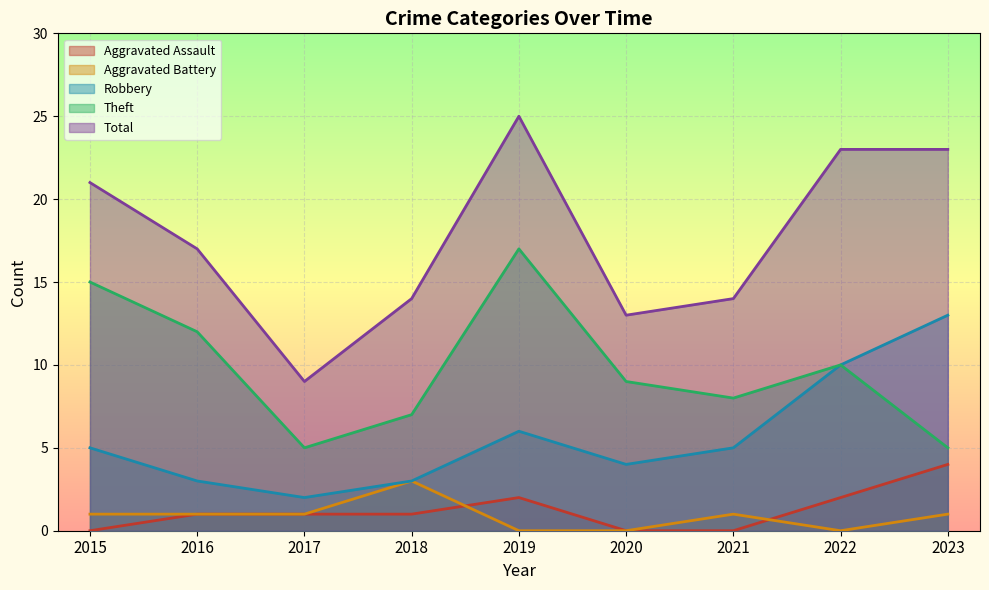

Where is Theft nearest to the value 11?

2016